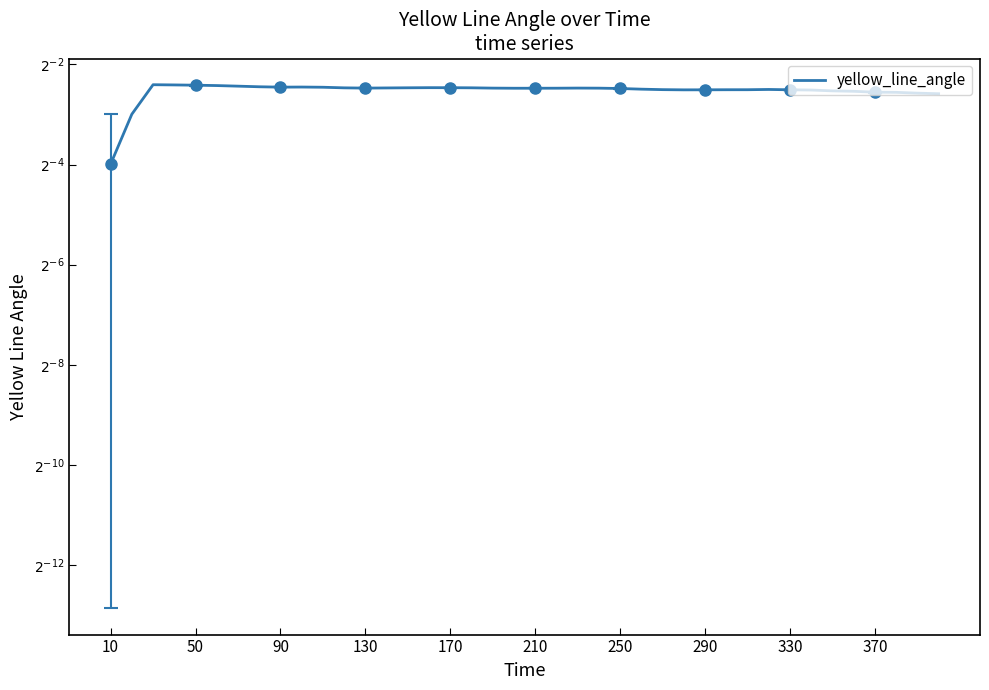

Is it true that the value at 21 is 0.1?

False